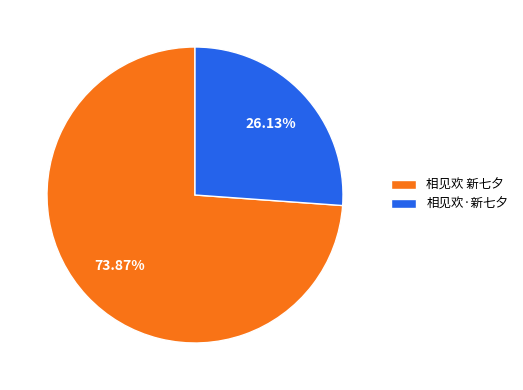

Between 相见欢 新七夕 and 相见欢·新七夕, which is larger?

相见欢 新七夕